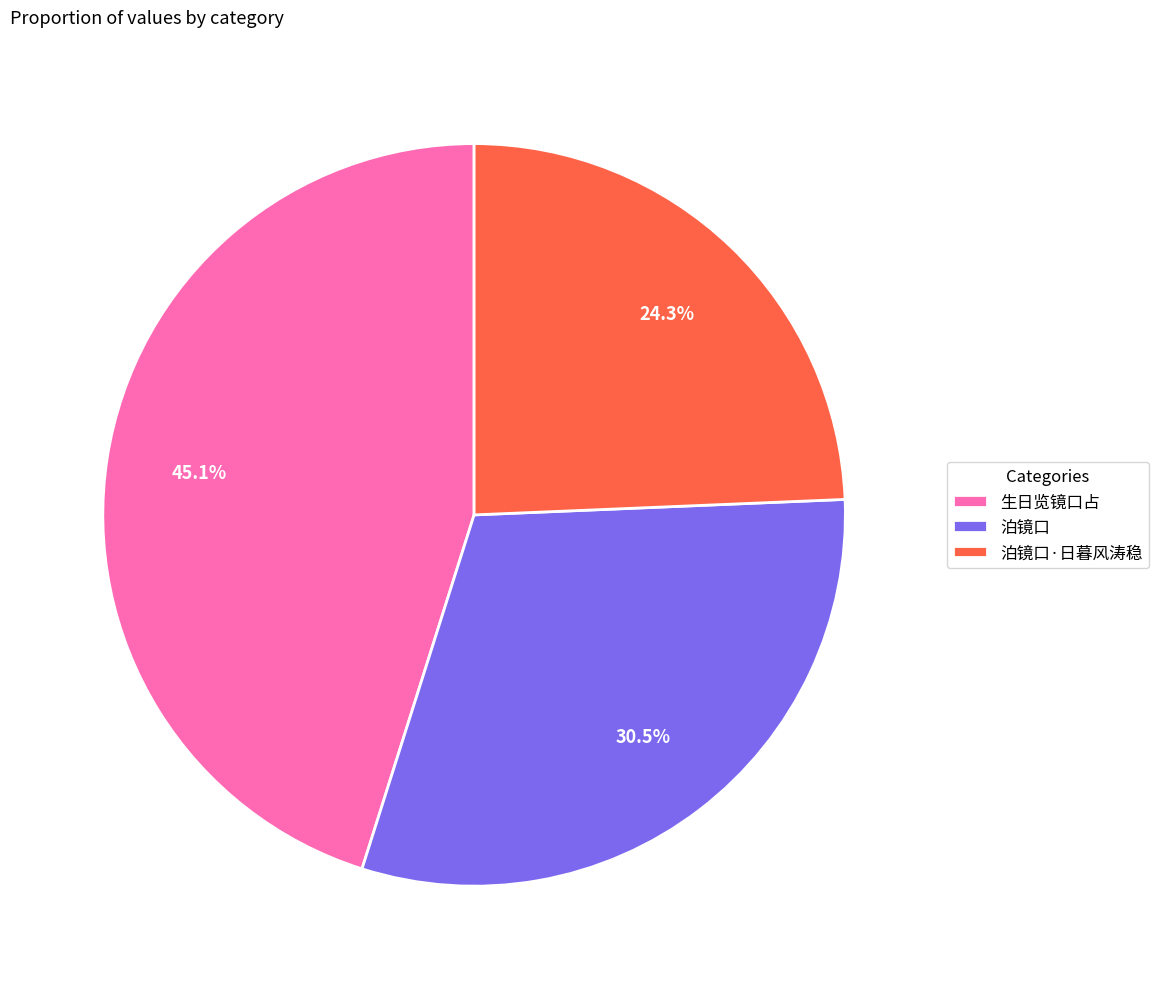

Which category has the smallest portion of the pie?

泊镜口·日暮风涛稳